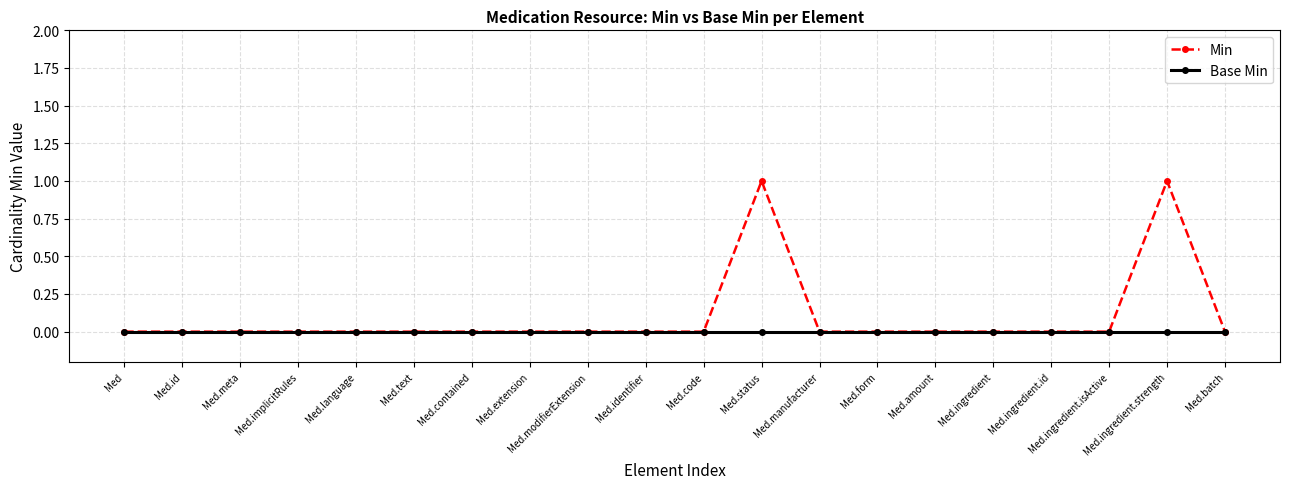

Count the number of categories in the chart.

20